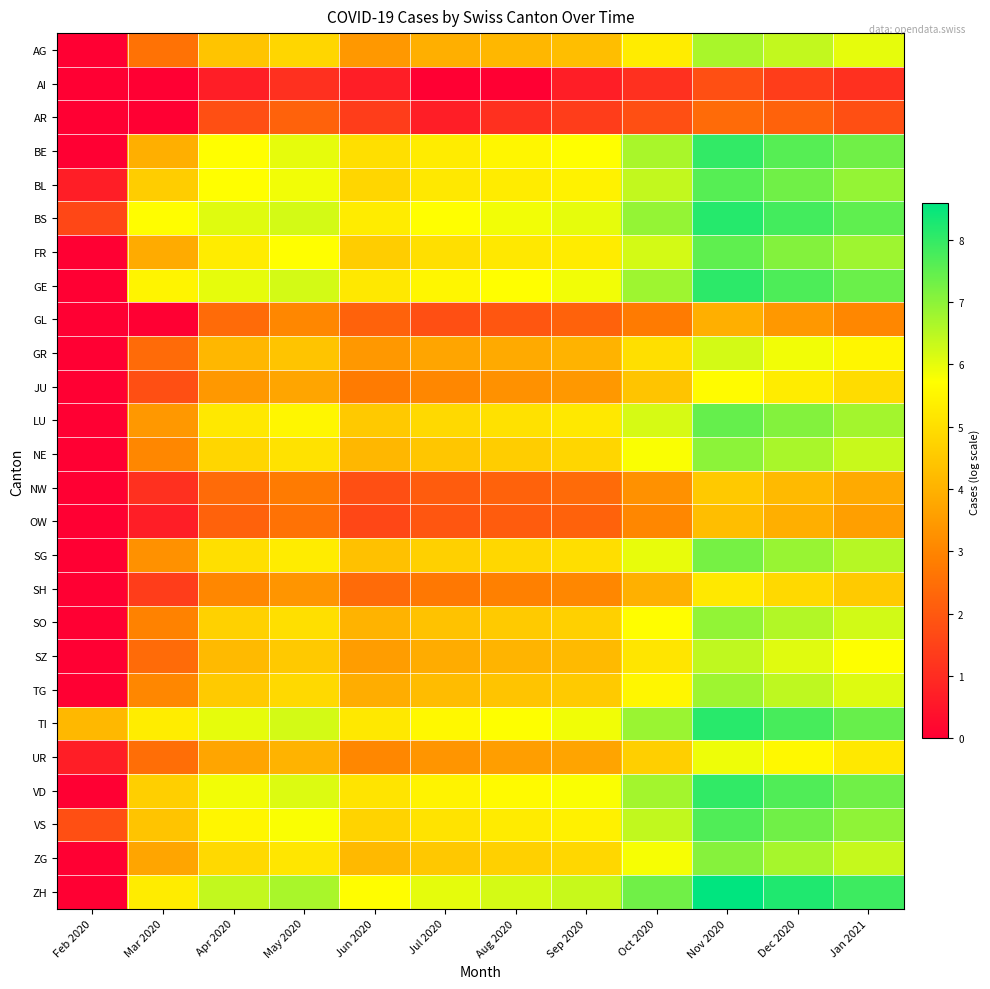

Which series has the widest spread of values?

ZH